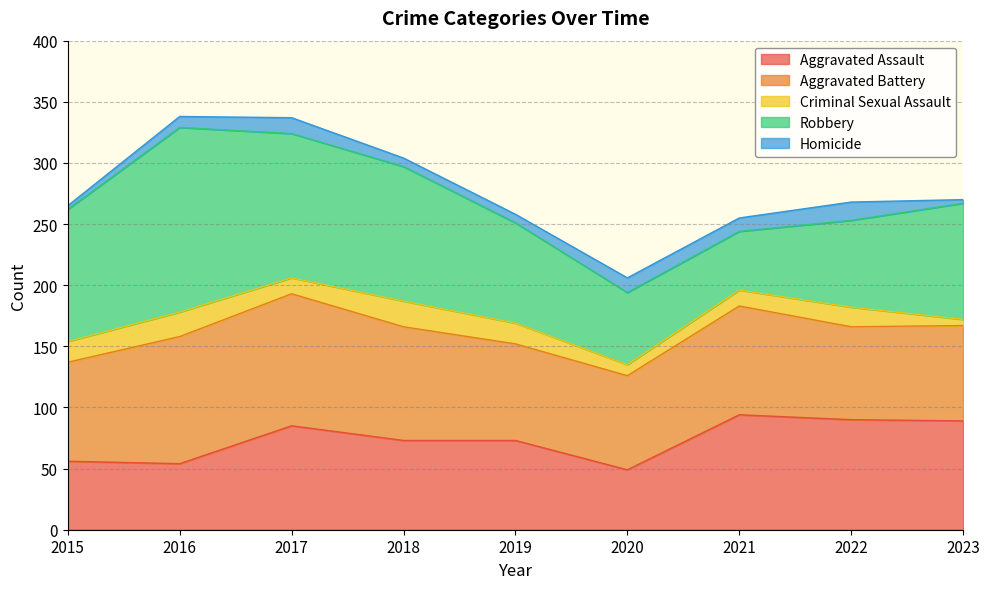

What is the difference between the maximum and minimum values in the Aggravated Battery series?

32